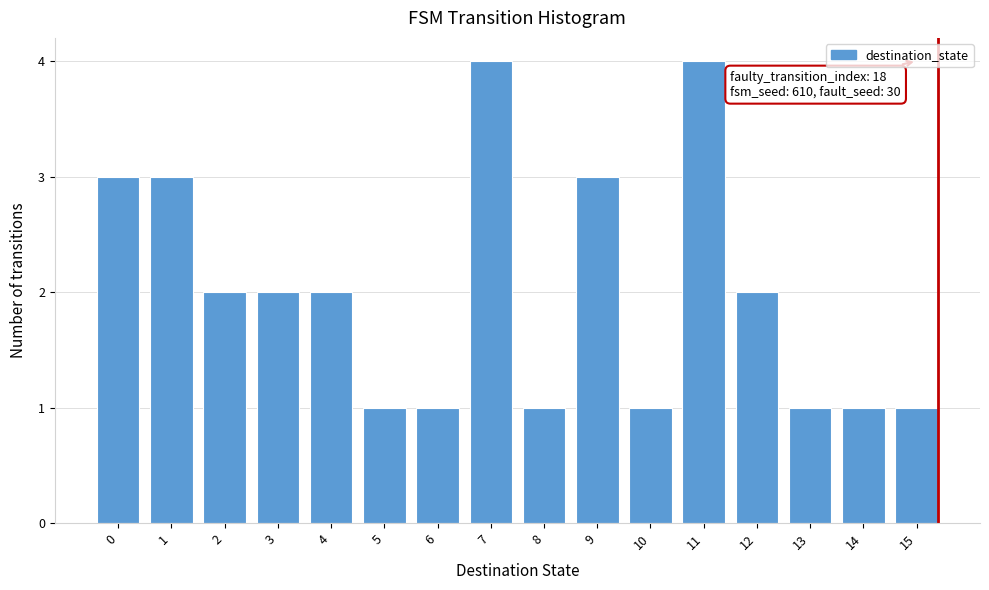

Reading left to right, extract all data points from this chart.

3	3	2	2	2	1	1	4	1	3	1	4	2	1	1	1